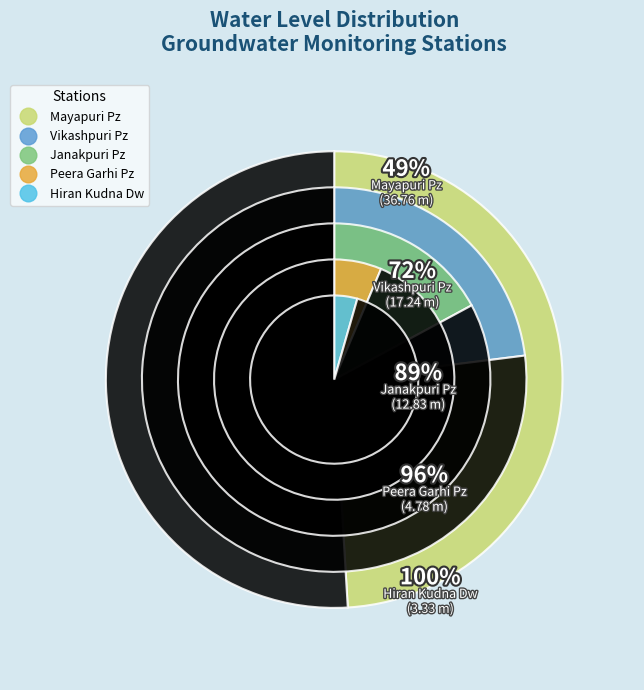

Which slice is the largest?

Mayapuri Pz